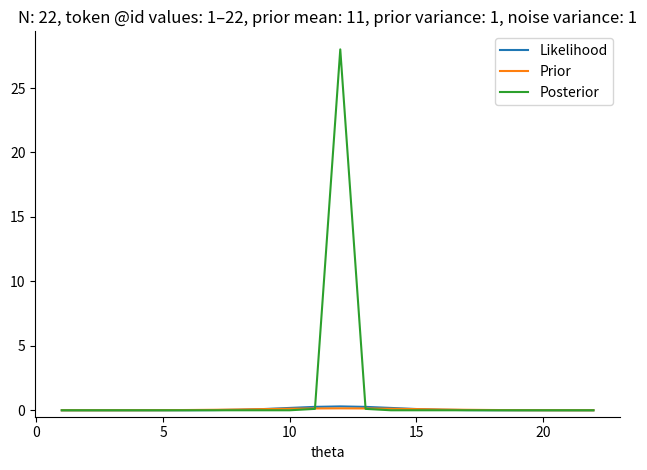

Which series has the largest range (max minus min)?

Posterior